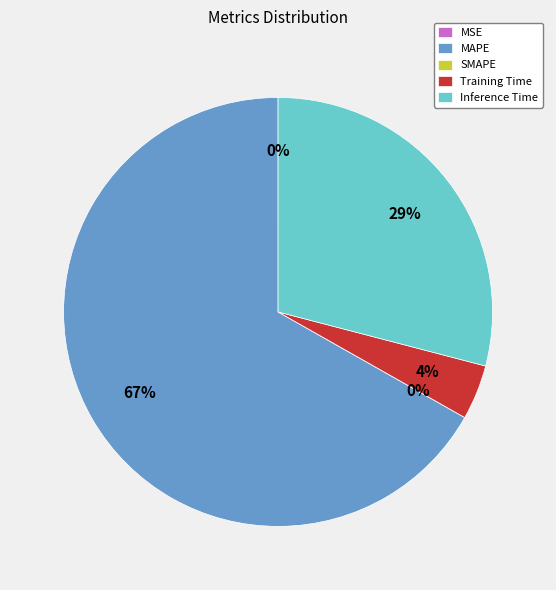

What is the largest slice in the pie chart?

MAPE